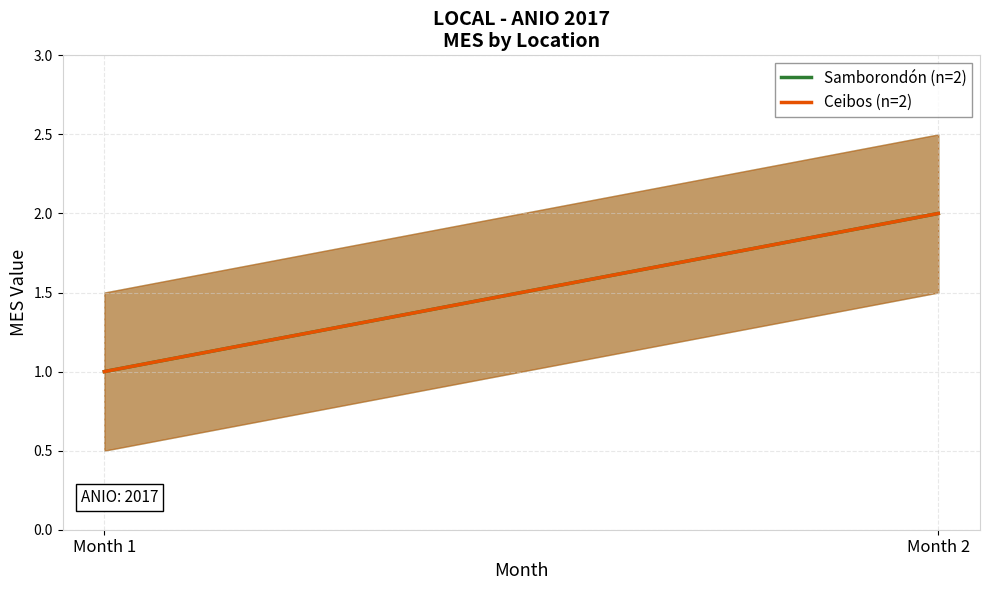

The value of Ceibos (n=2) at Month 2 is 3. True or false?

False